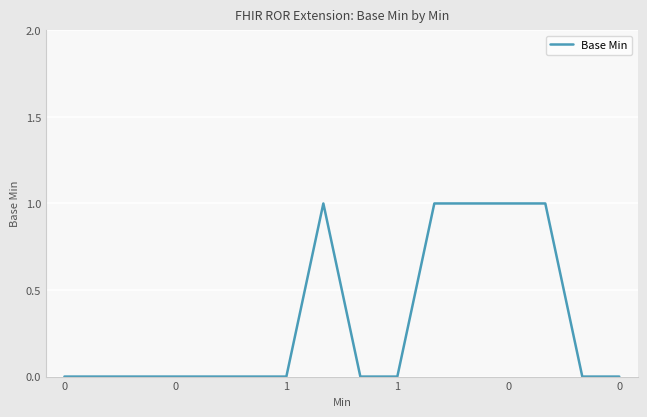

What is the difference between the second highest and second lowest values?

1